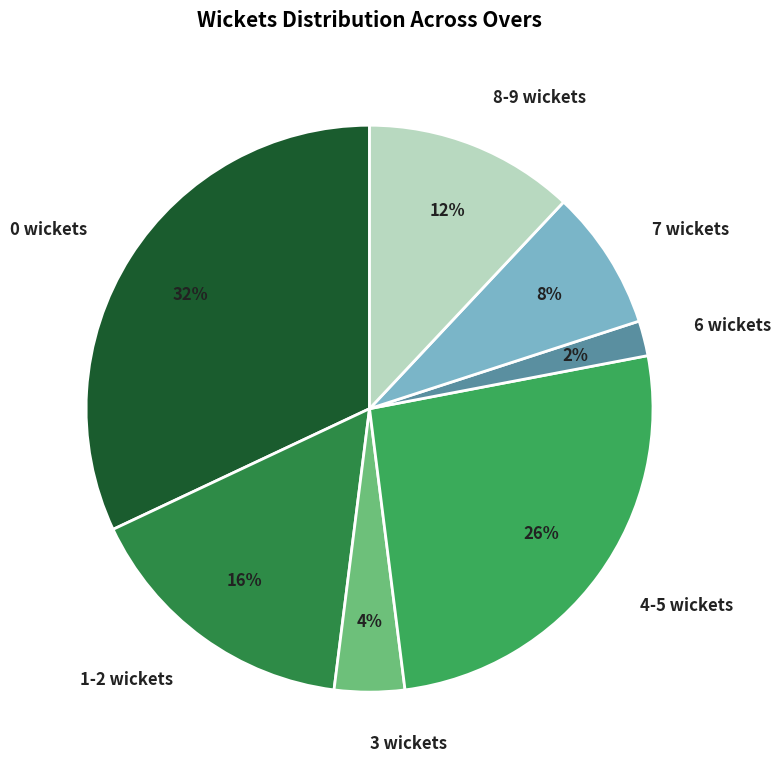

To the nearest percent, what is the combined percentage of 4-5 wickets and 7 wickets?

34%